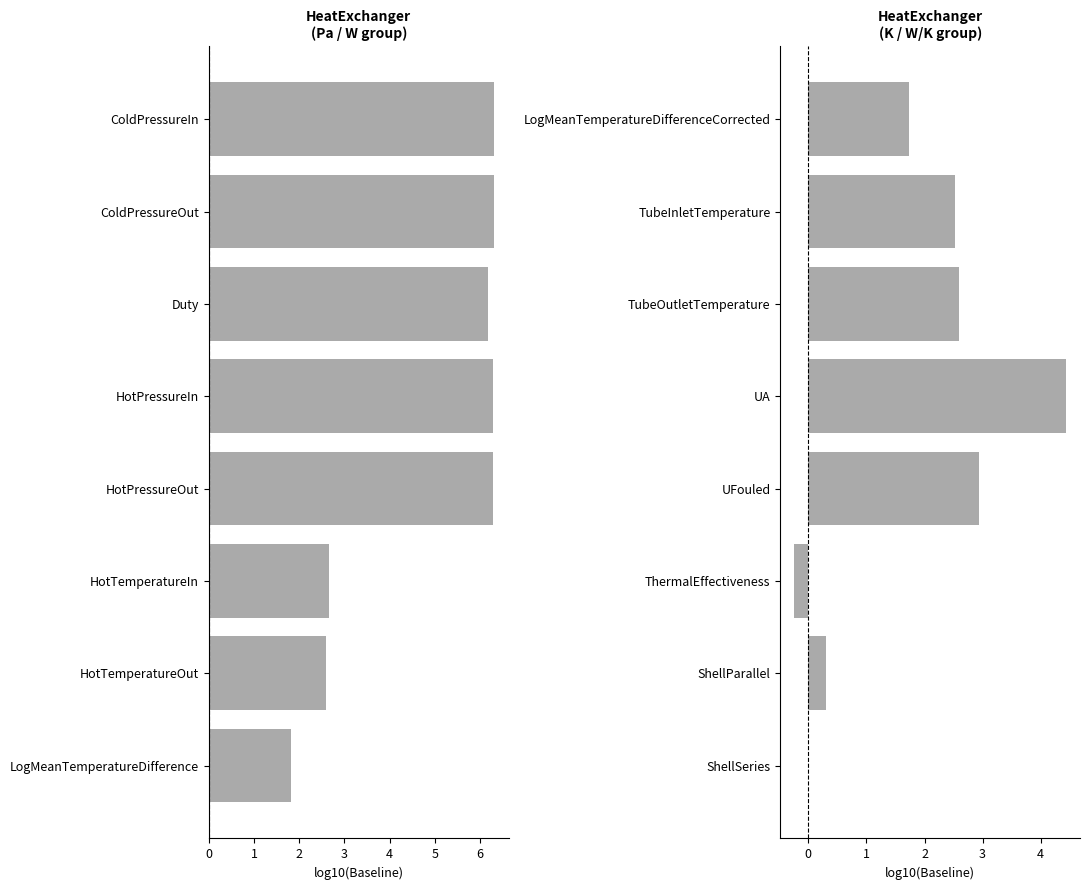

List the series in order of their overall mean, highest first.

Baseline (left), Baseline (right)